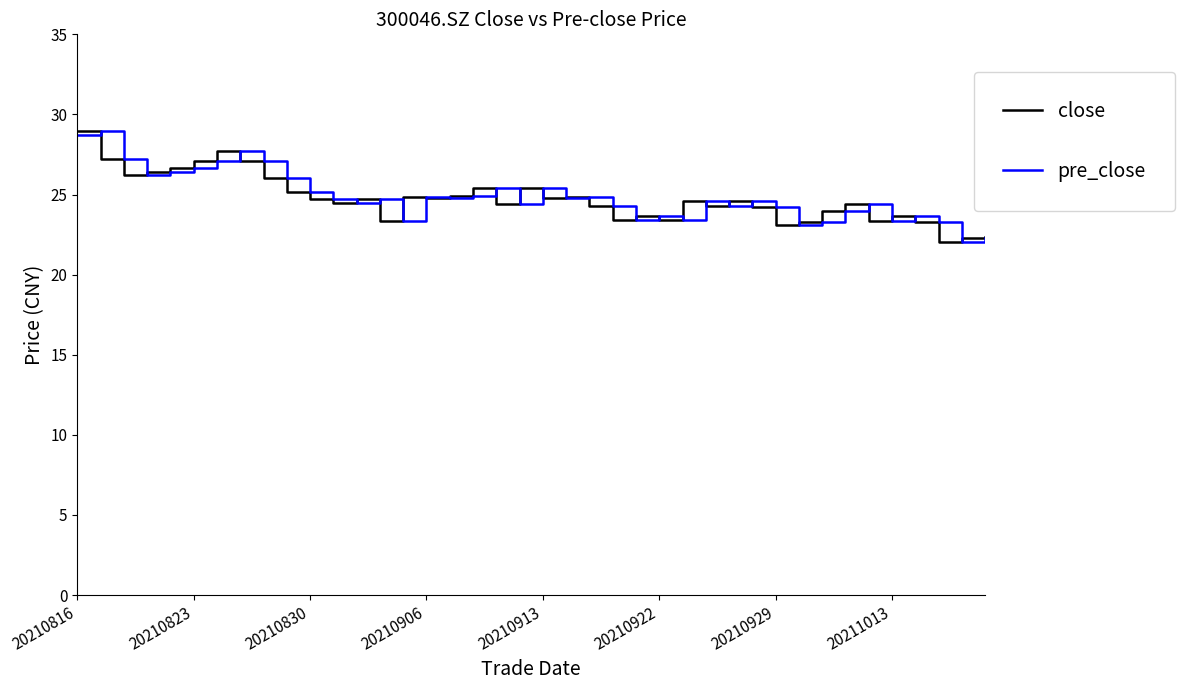

What is the minimum value shown in the chart?

22.0